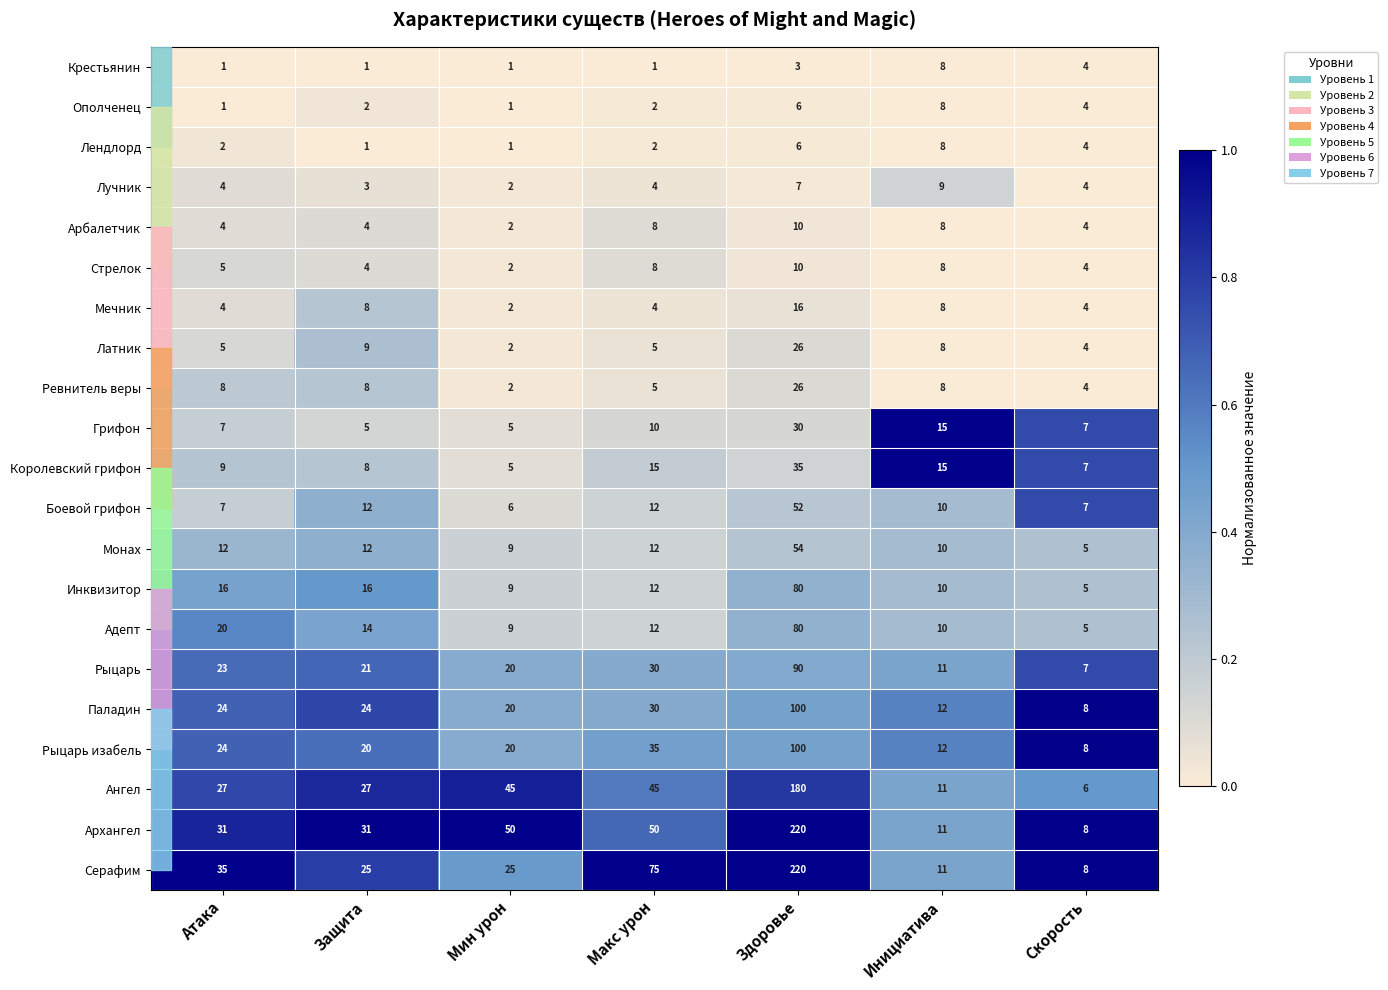

The value of Лучник at Защита is 5. True or false?

False